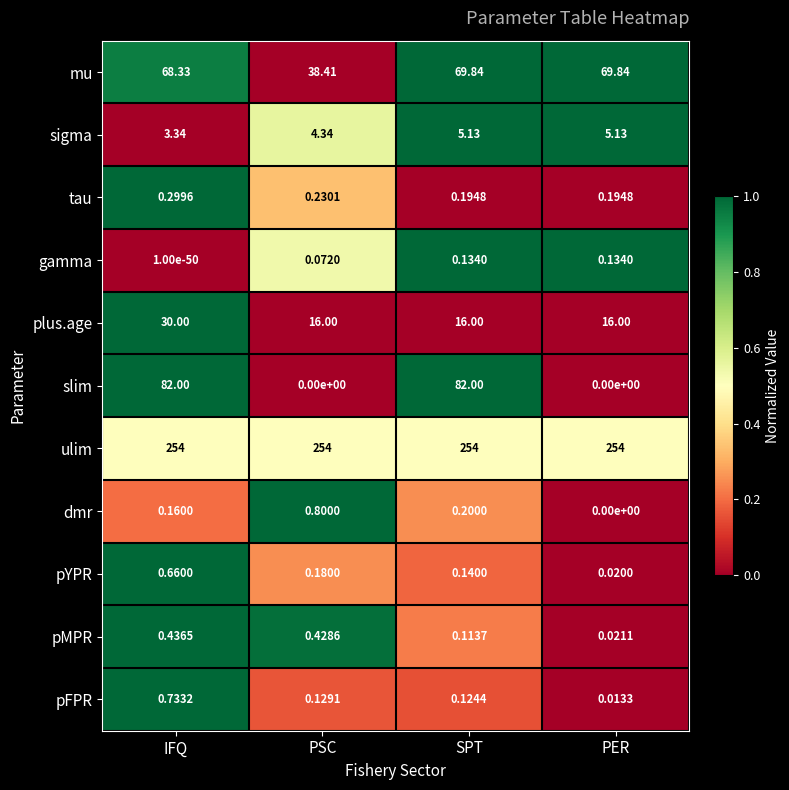

What is the difference between the highest and lowest values at PSC?

254.0